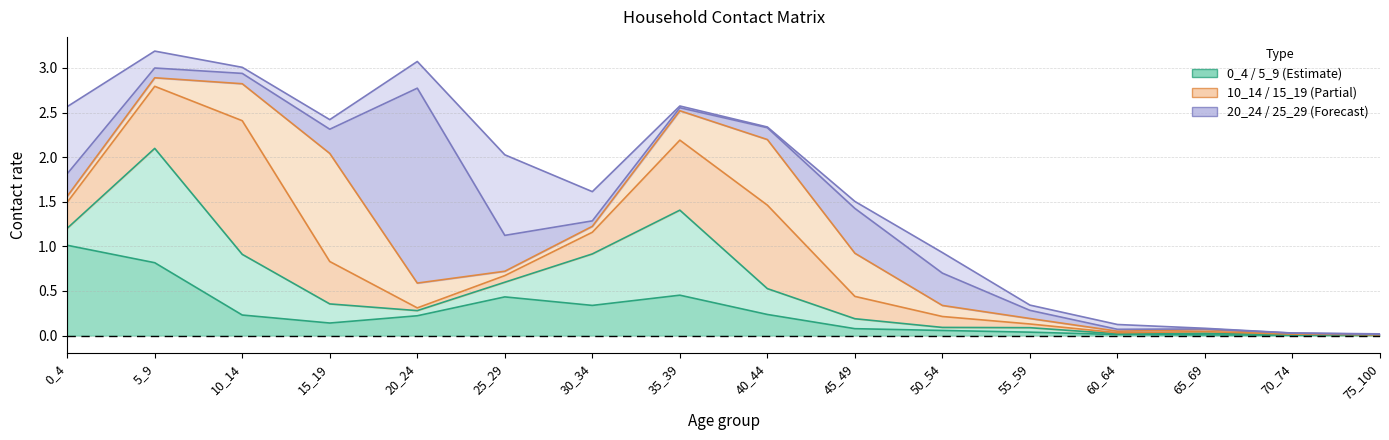

How many intersections are there between 20_24 and 15_19?

6